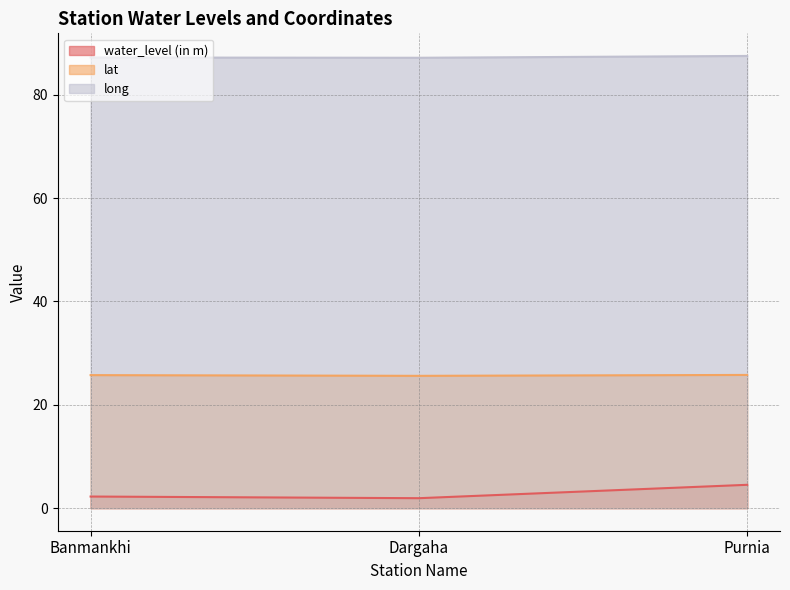

At which label is water_level (in m) closest to 3?

Banmankhi